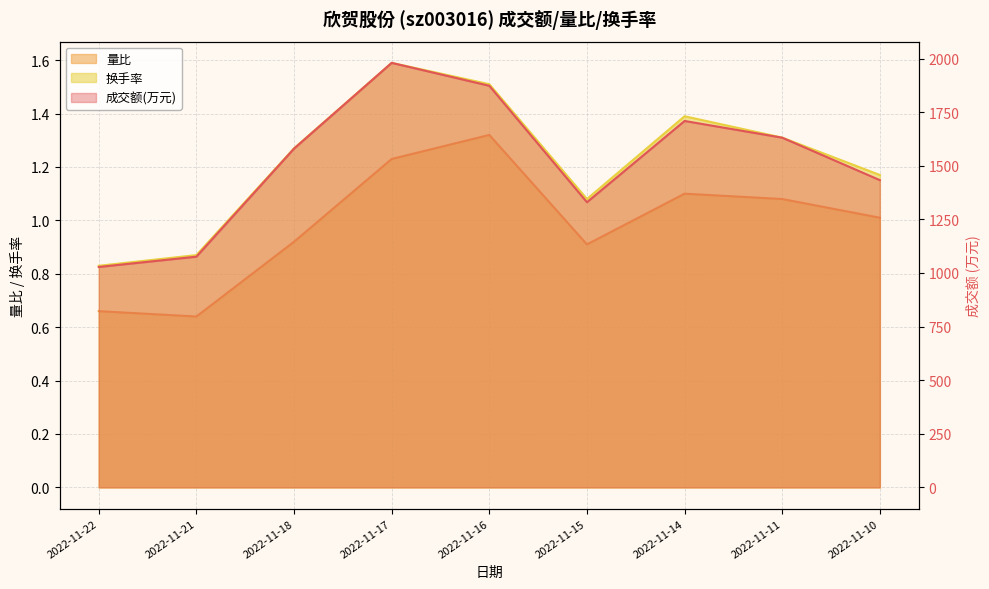

How many values in the 成交额(万元) series are below 1580?

4